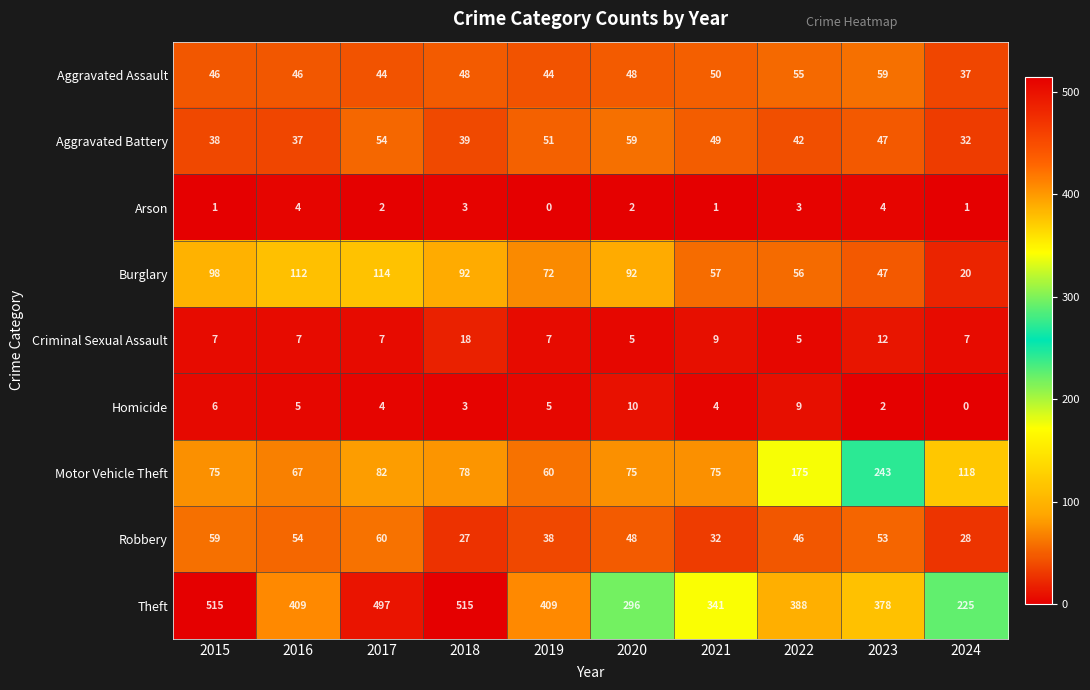

The Aggravated Assault series shows 59 at 2023. True or false?

True